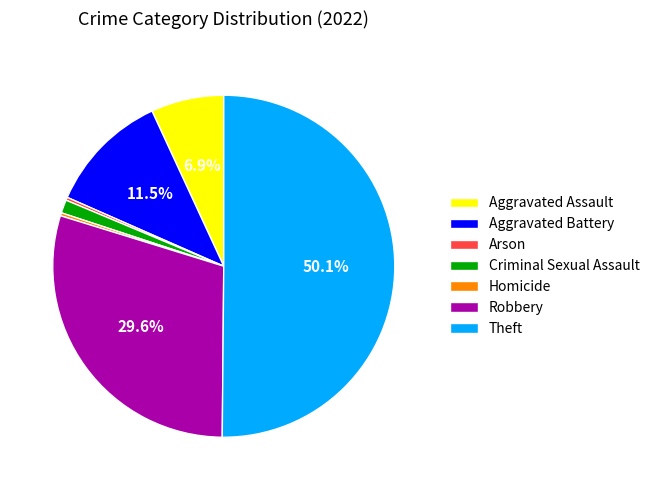

Is Aggravated Battery the majority of the pie?

No